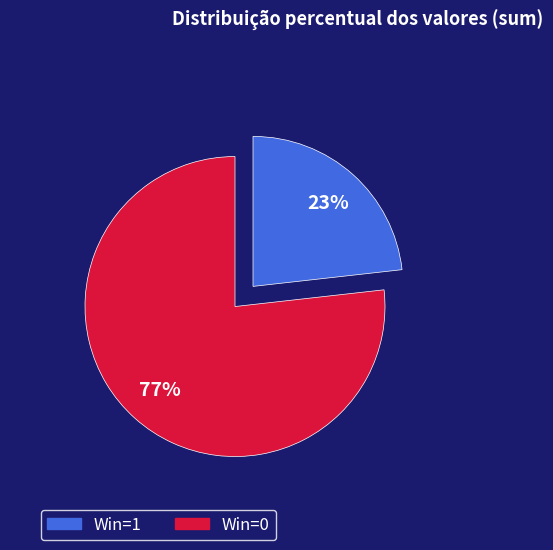

Does any single category account for the majority?

Yes